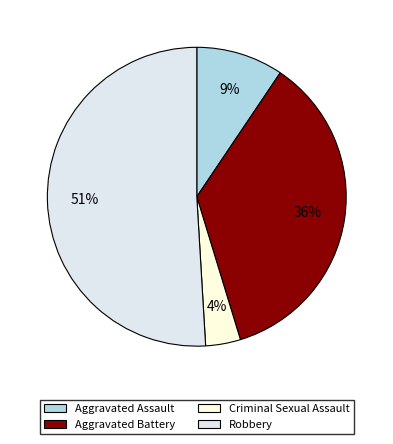

Is there a majority slice in this chart?

Yes